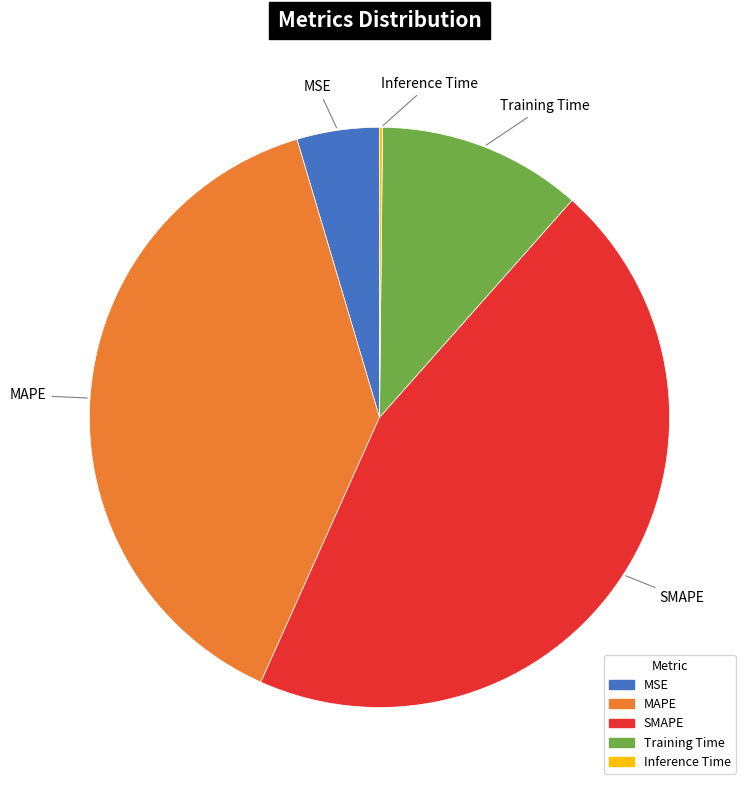

Is it true that SMAPE is 45% of the pie?

True